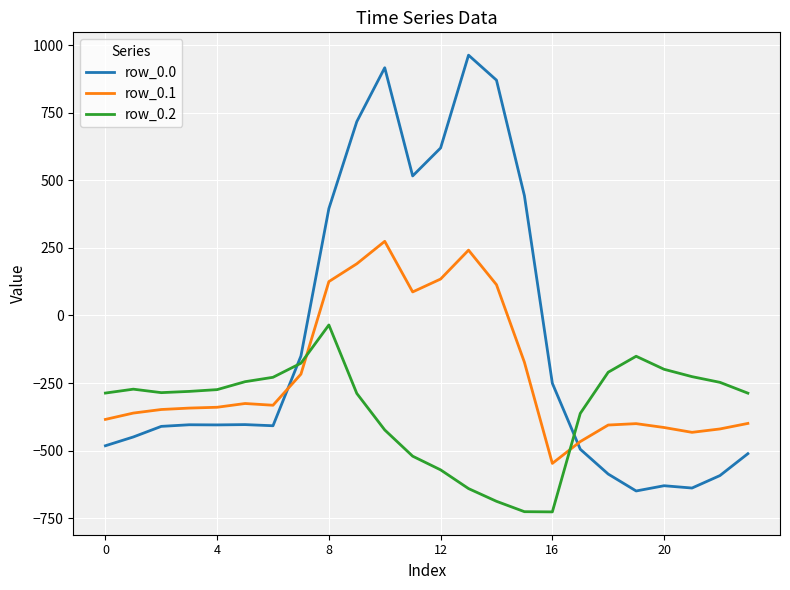

Which series has the largest total across all categories?

row_0.0